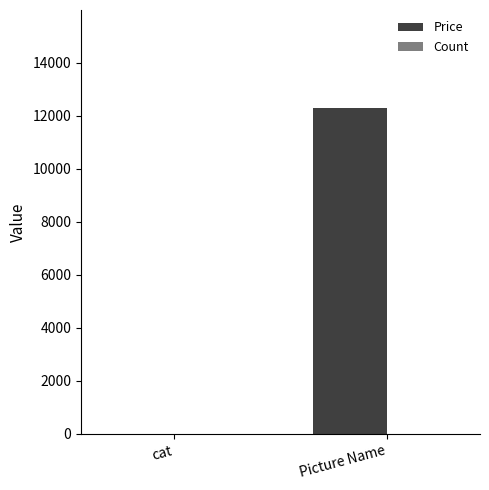

Which series changed the most between cat and Picture Name?

Price